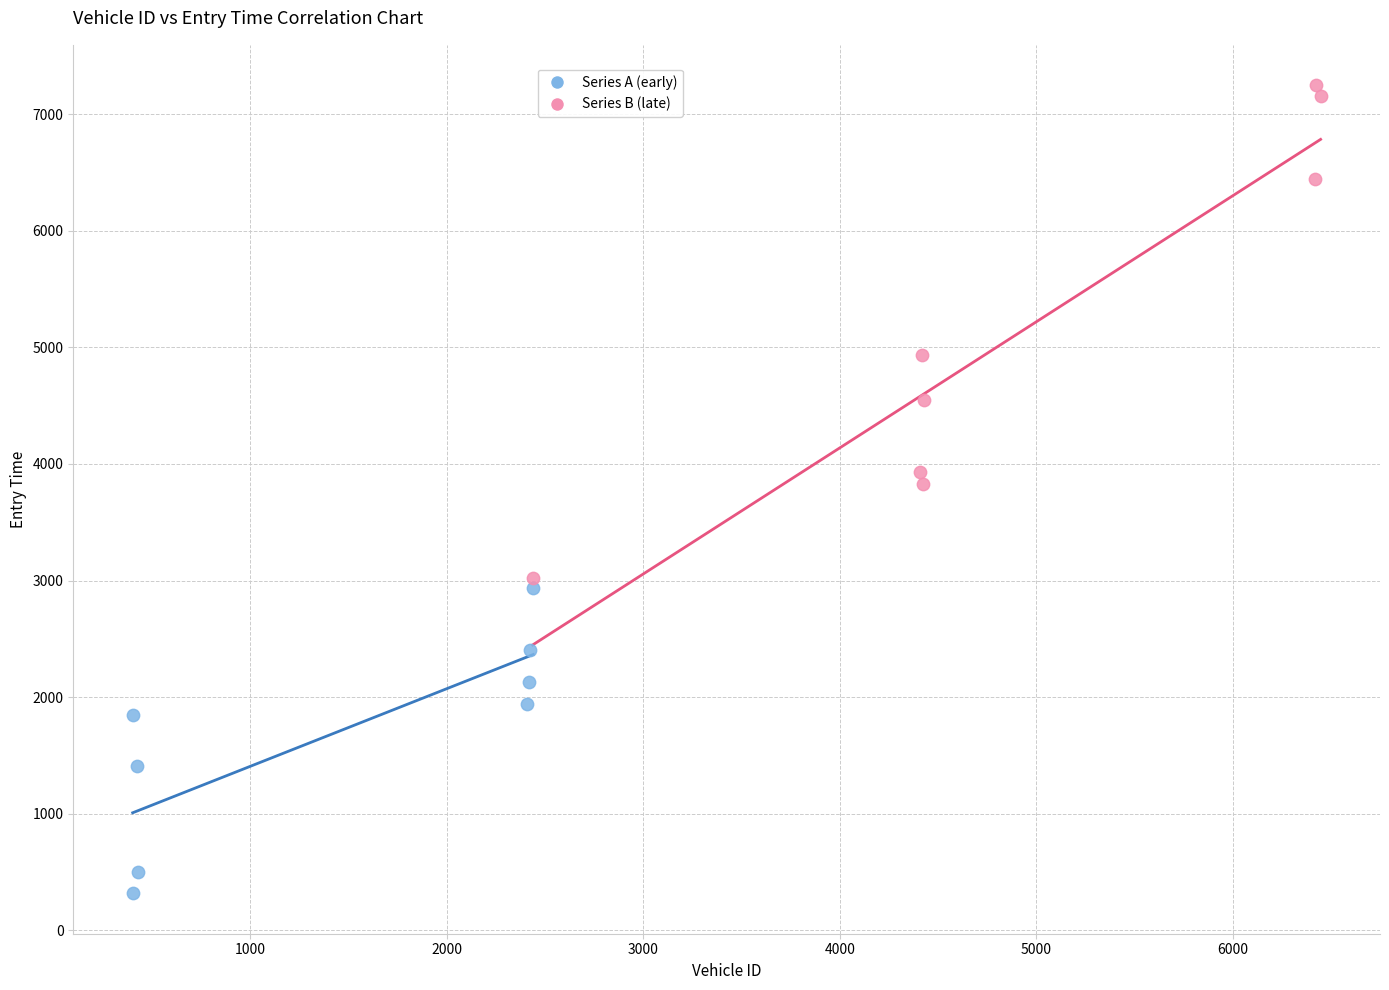

Which series reaches the maximum Y coordinate?

Series B (late)